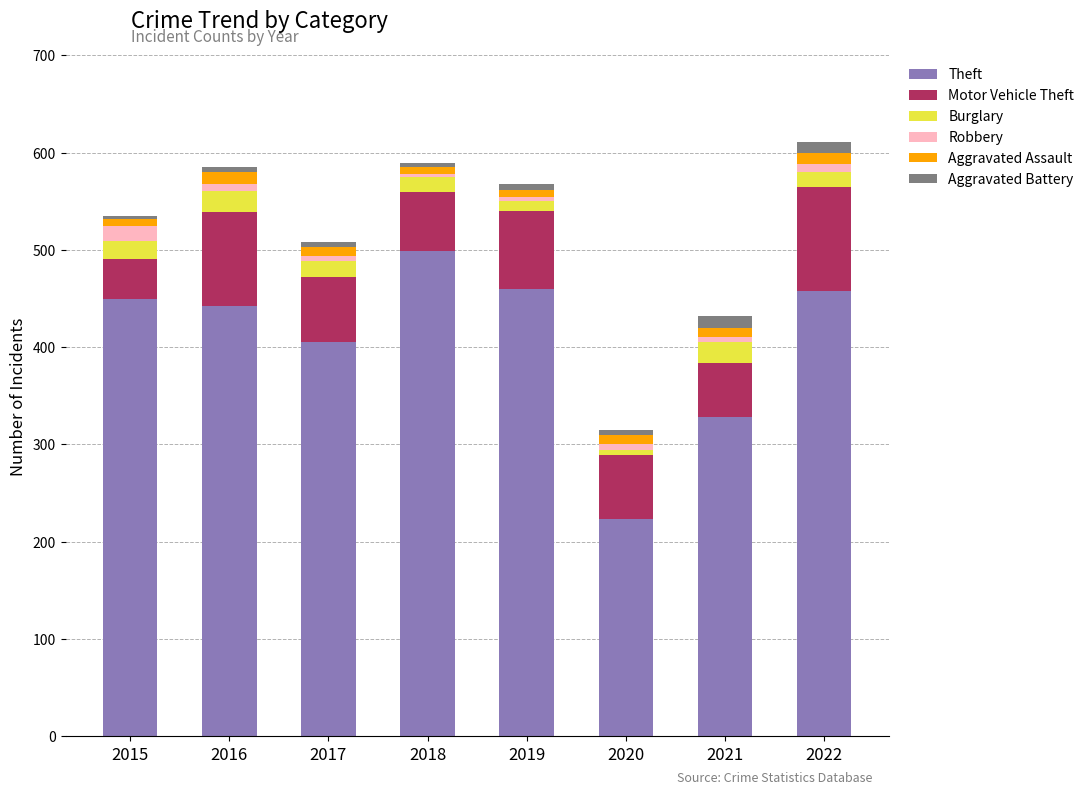

At which label does Theft reach its minimum?

2020